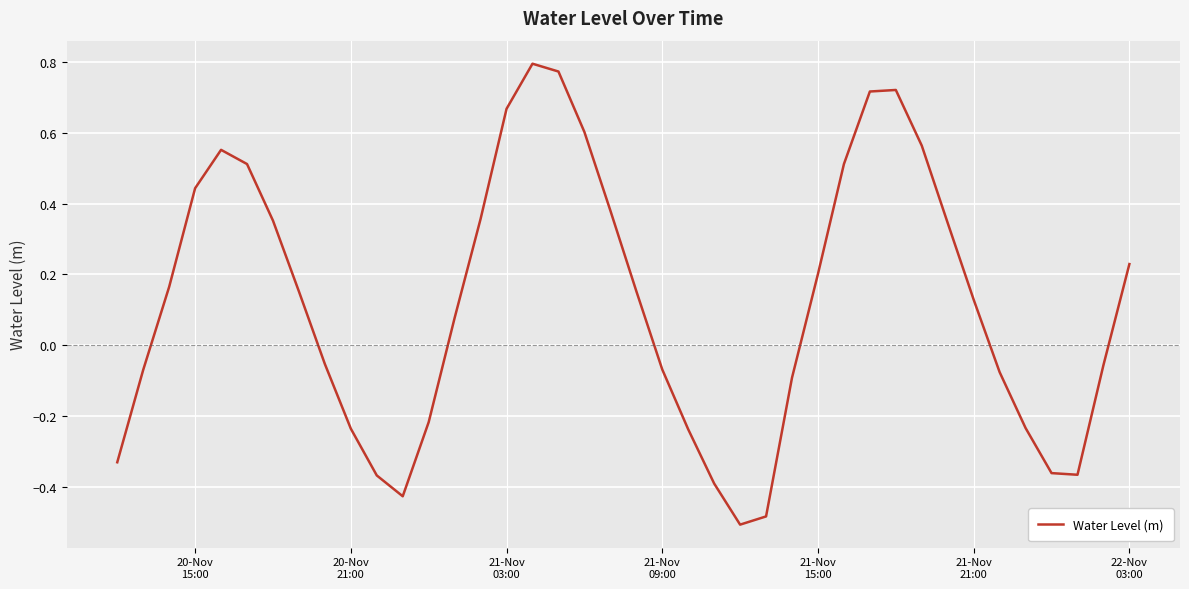

How many interior local peaks (higher than both neighbors) does the data have?

3